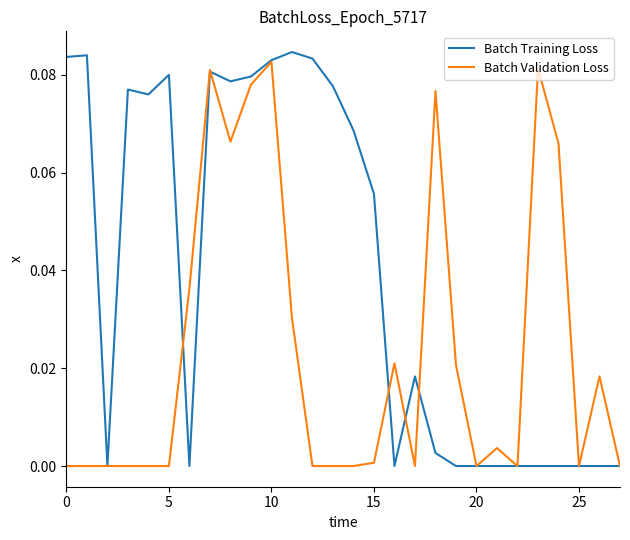

Which series has the largest total across all categories?

Batch Training Loss